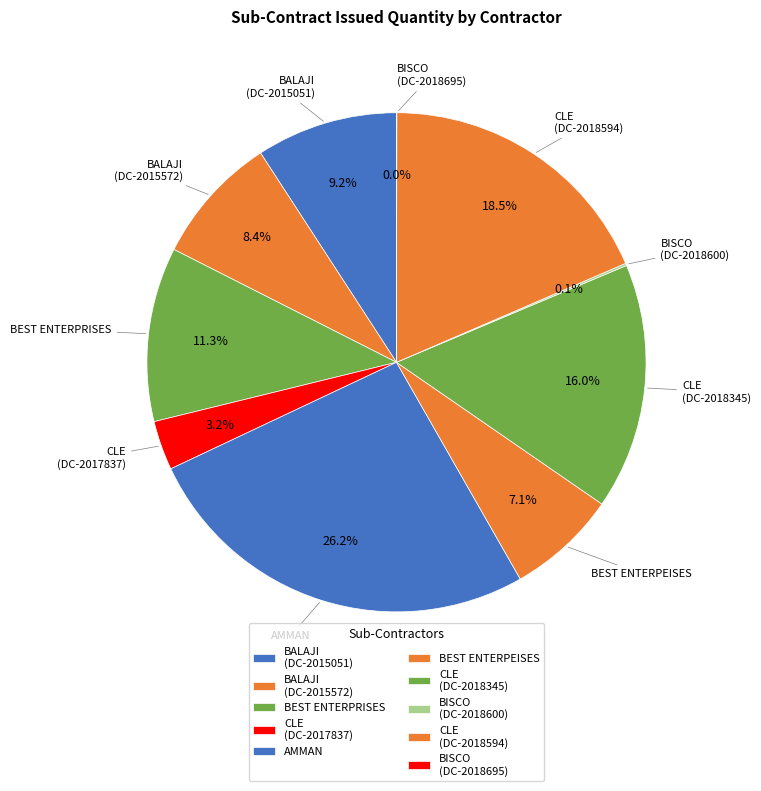

What percentage is the BEST ENTERPEISES slice, to the nearest percent?

7%